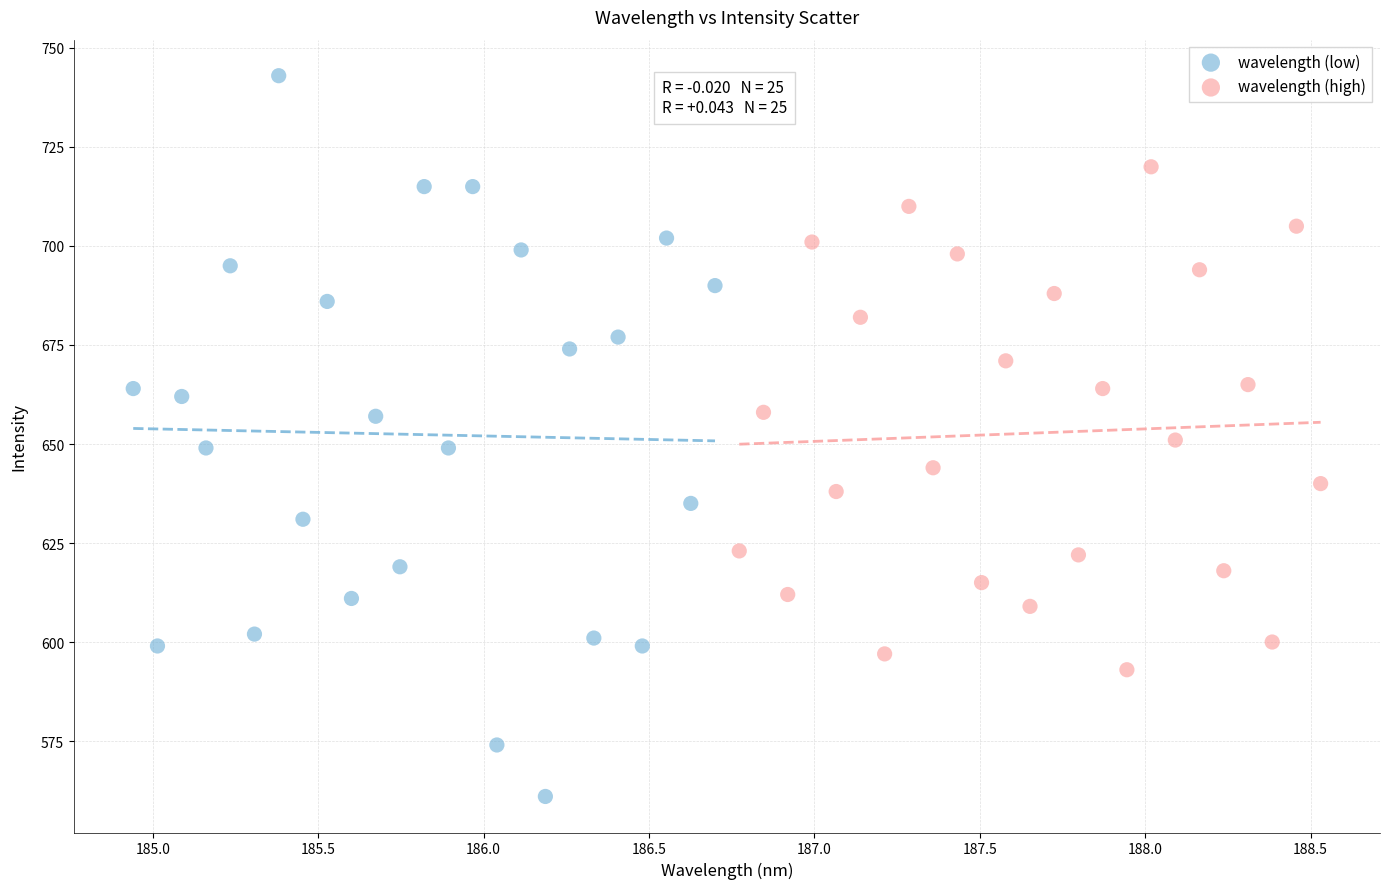

Which series reaches the minimum Y coordinate?

wavelength (low)